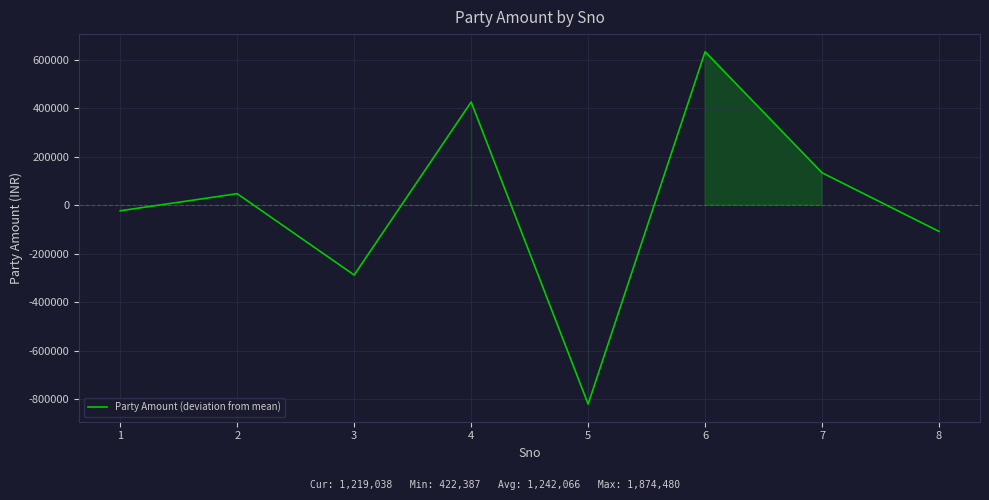

Rank the categories by value from highest to lowest.

6, 4, 7, 2, 1, 8, 3, 5